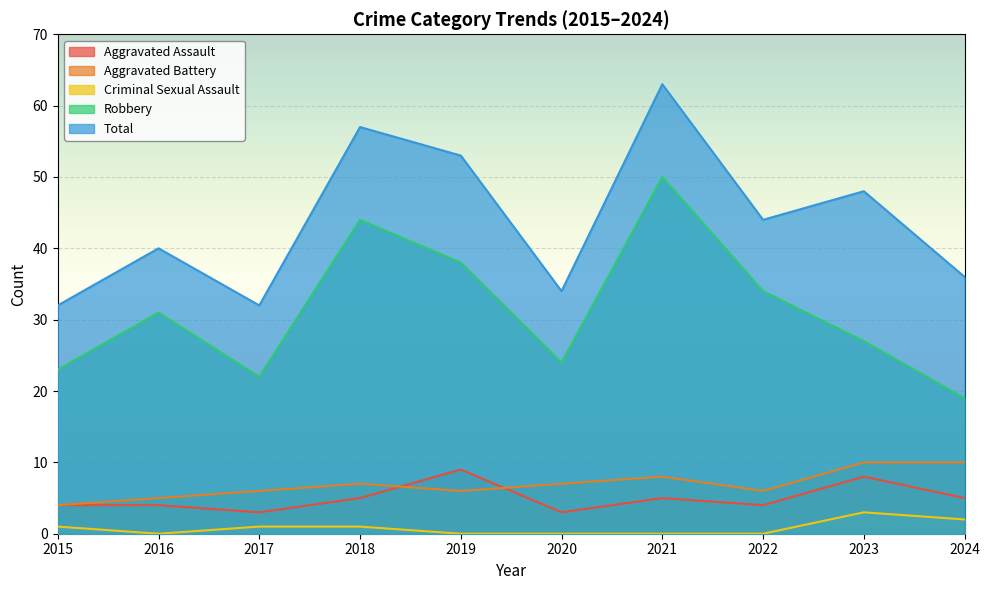

What is the total value across all series at 2023?

96